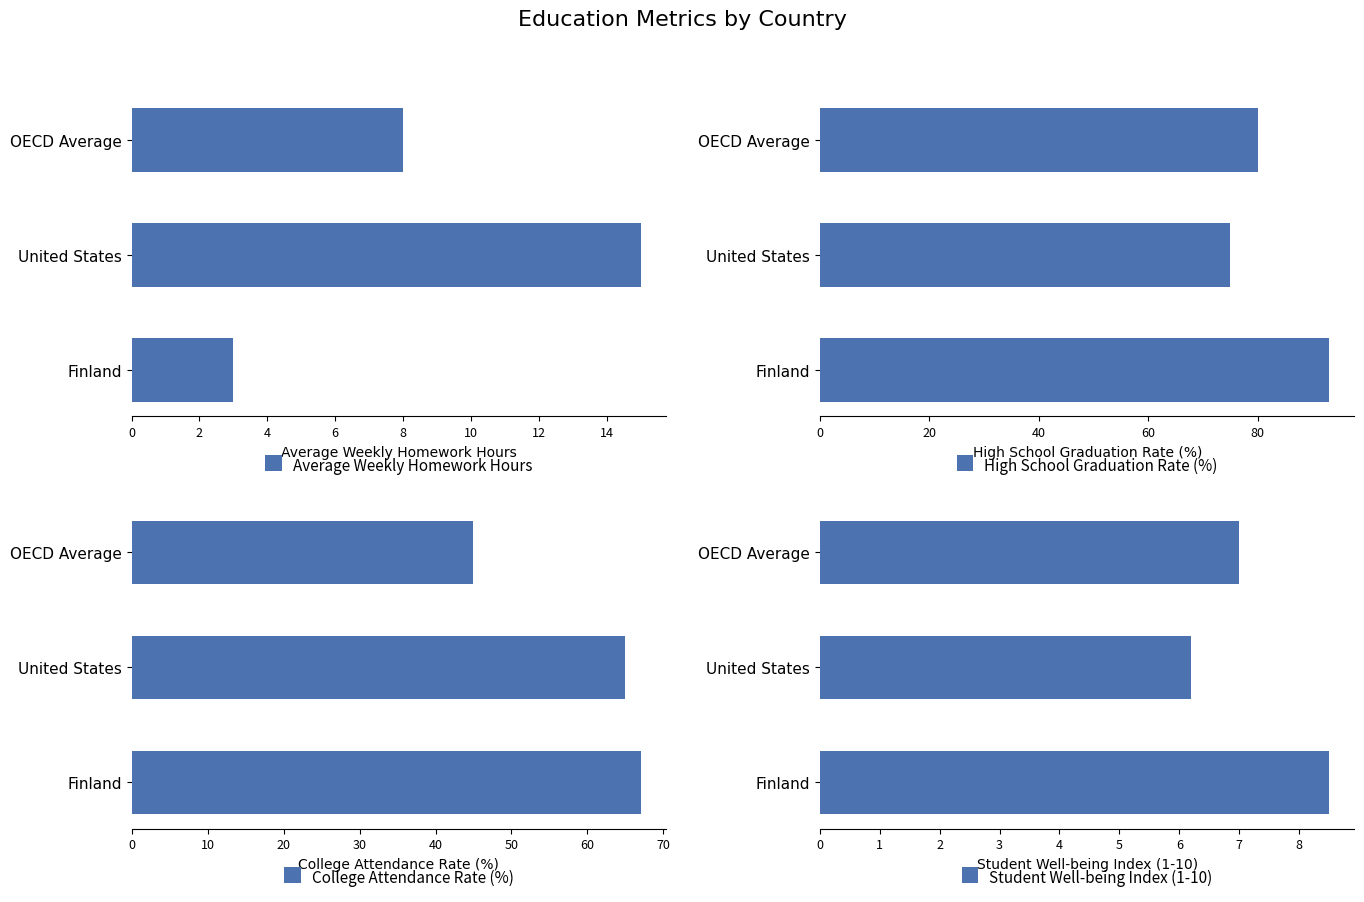

What is the sum of the Average Weekly Homework Hours values at United States and Finland?

18